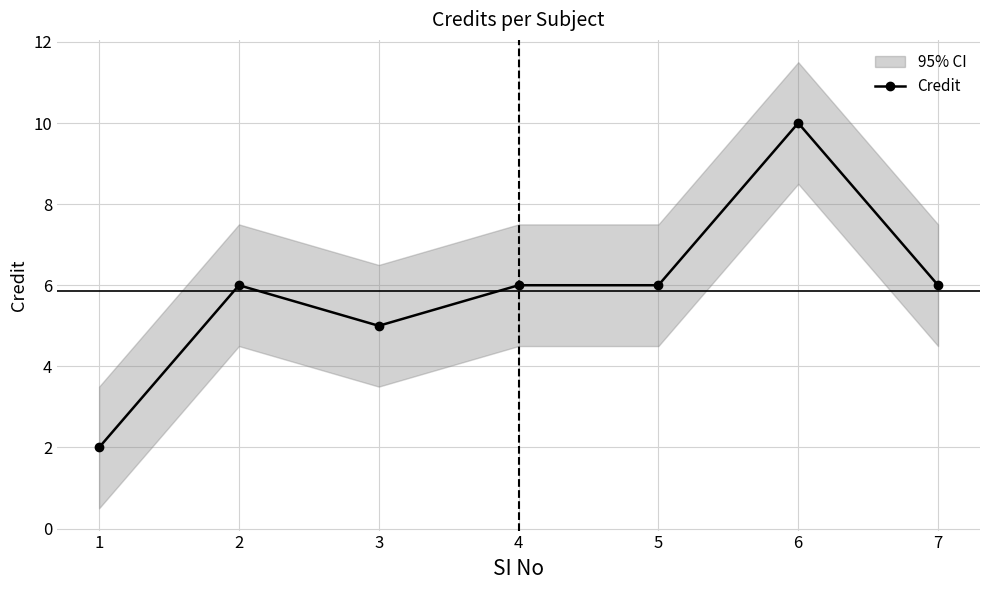

At which category does the data reach its first local peak?

2